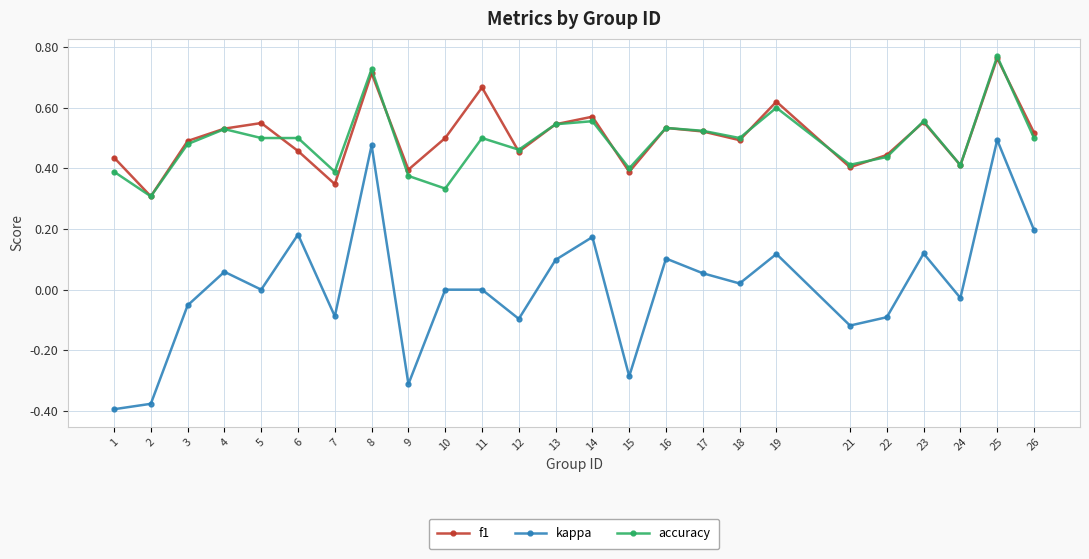

Which series has the widest spread of values?

kappa